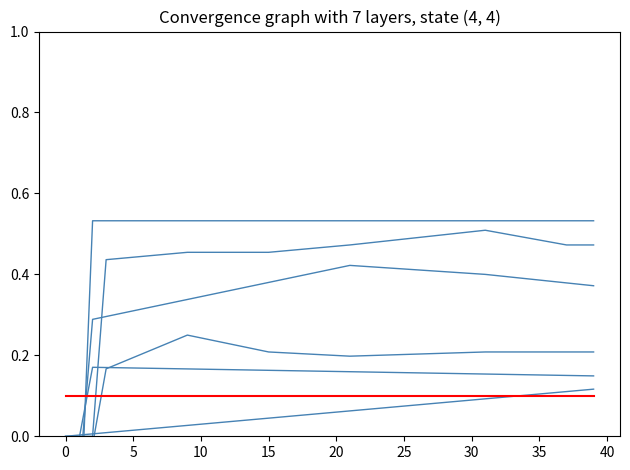

What is the difference between the maximum and minimum values in the col_9 series?

0.5